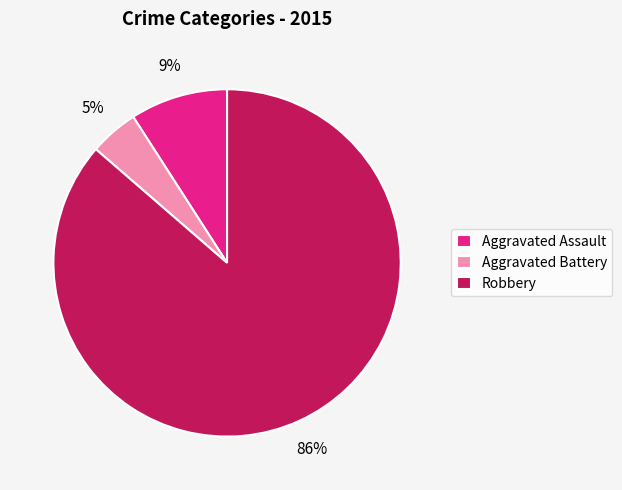

Between Robbery and Aggravated Assault, which is larger?

Robbery